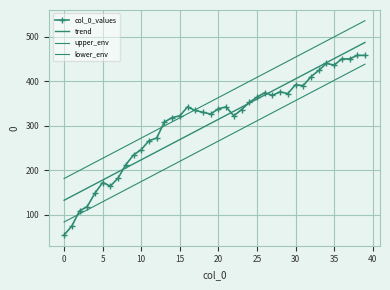

What is the label of the 16th point from the right?

24